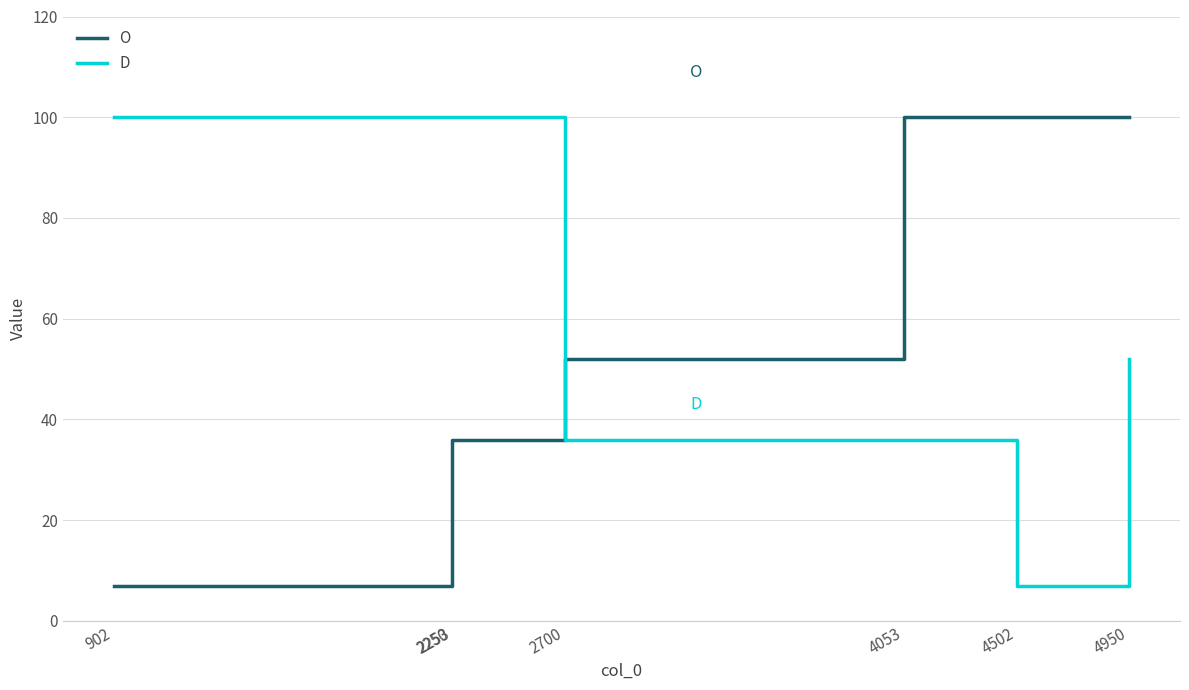

Is the value of D at 2700 greater than the value of O at 902?

Yes